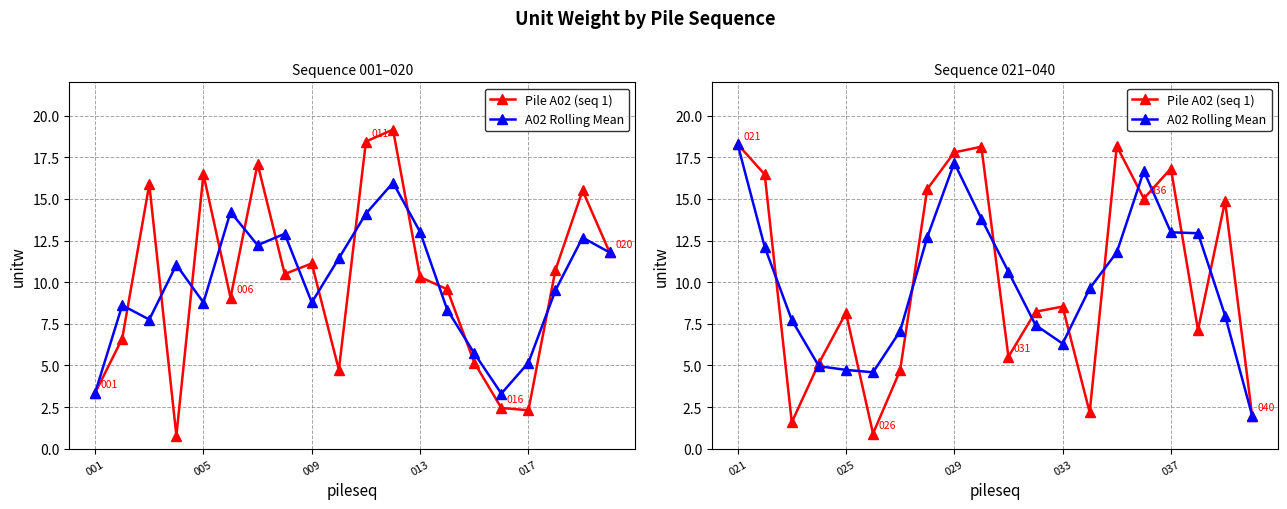

Which series ends up on top after the final intersection of Pile A02 (seq 1) and A02 Rolling Mean?

Pile A02 (seq 1)